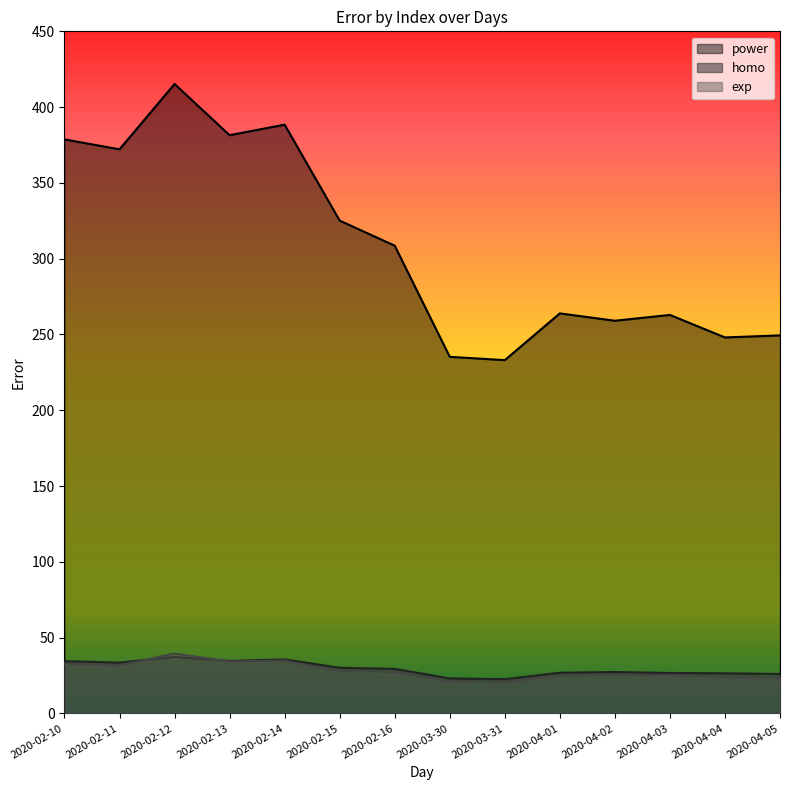

True or false: exp has more than 1 points higher than both neighbors.

True